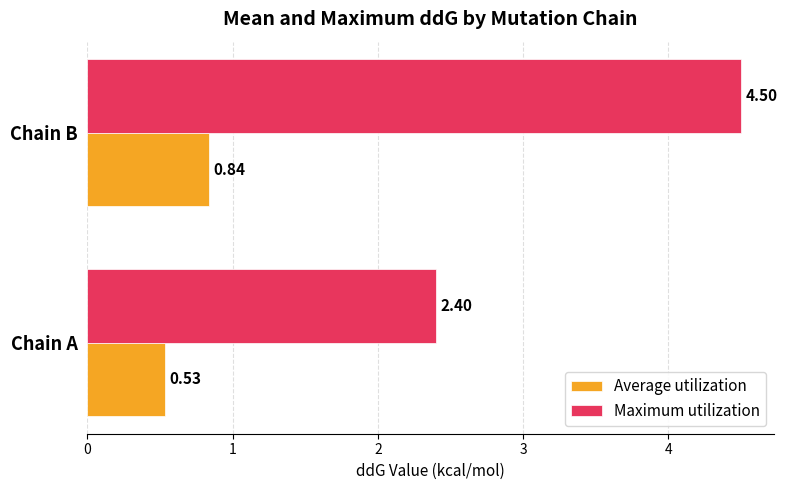

Rank the categories by Maximum utilization value from highest to lowest.

Chain B, Chain A